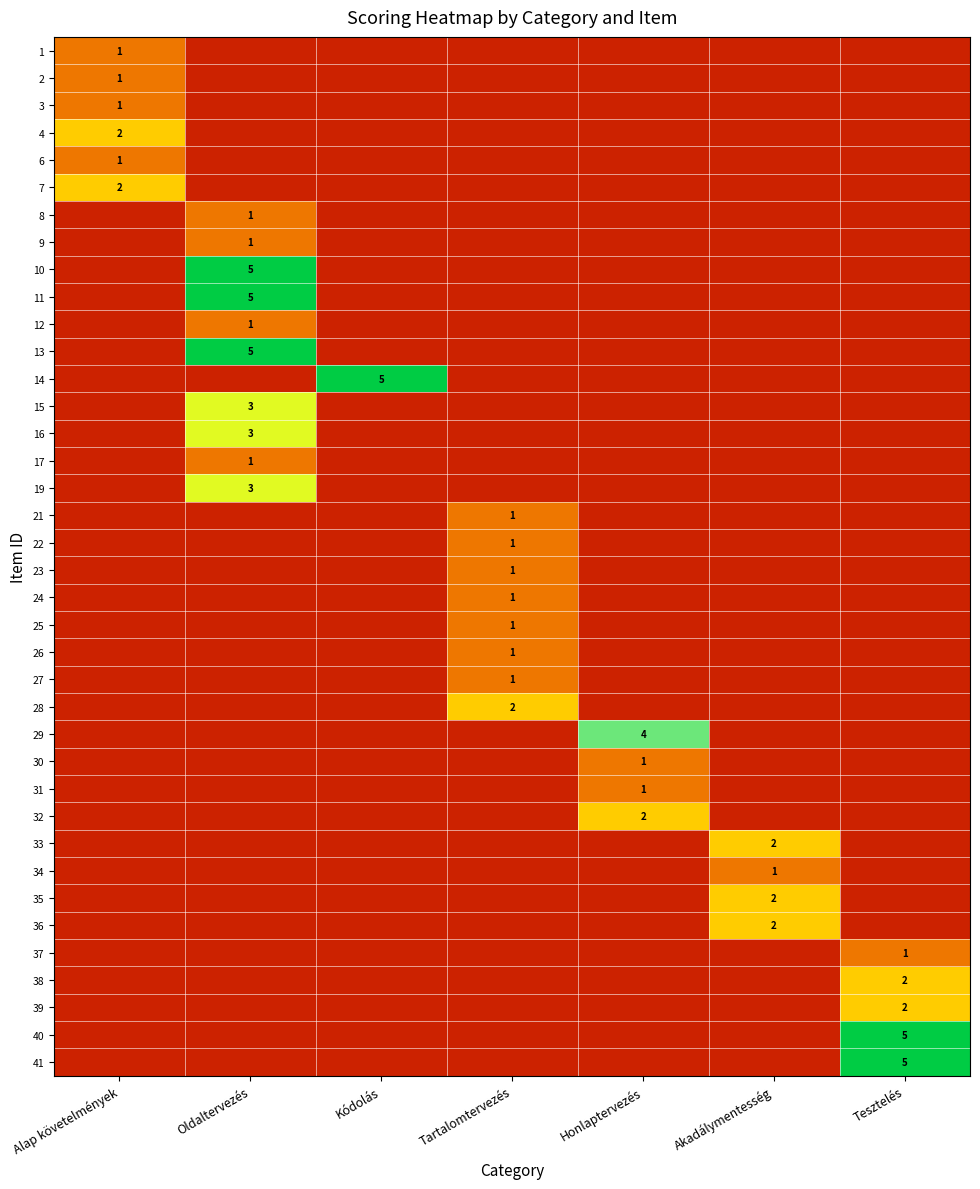

Rank the series by their maximum value, from lowest to highest.

1, 2, 3, 6, 8, 9, 12, 17, 21, 22, 23, 24, 25, 26, 27, 30, 31, 34, 37, 4, 7, 28, 32, 33, 35, 36, 38, 39, 15, 16, 19, 29, 10, 11, 13, 14, 40, 41